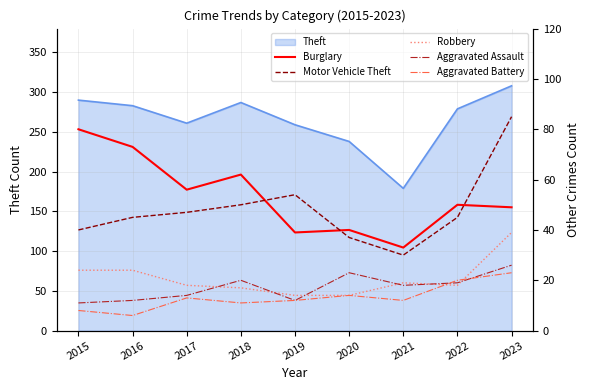

At which label is Aggravated Battery closest to 14?

2020